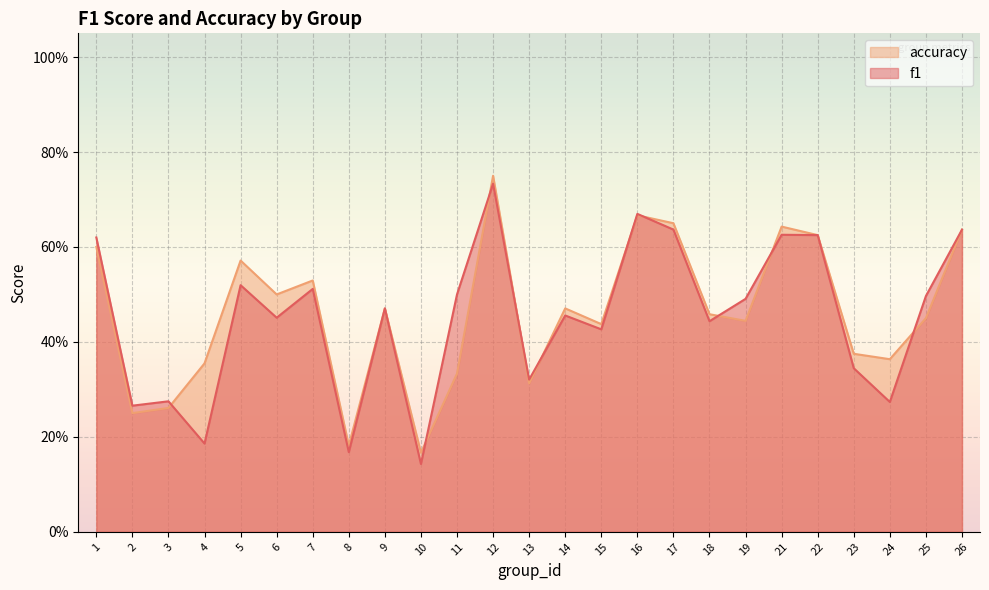

At how many categories does at least one series exceed 0?

25